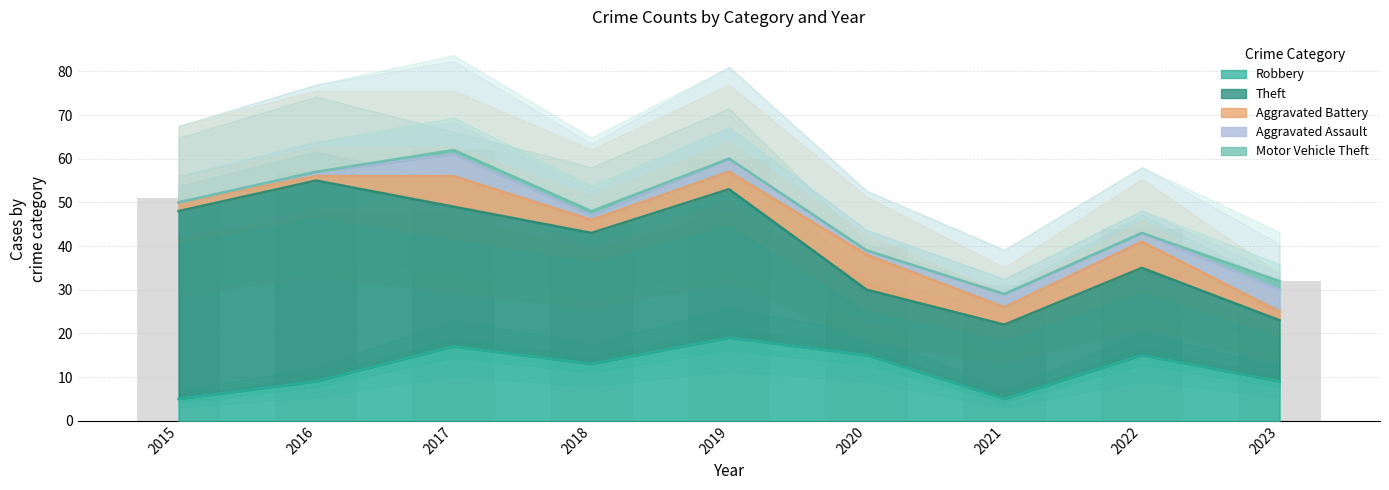

True or false: Theft has a value of 24 at 2019.

False